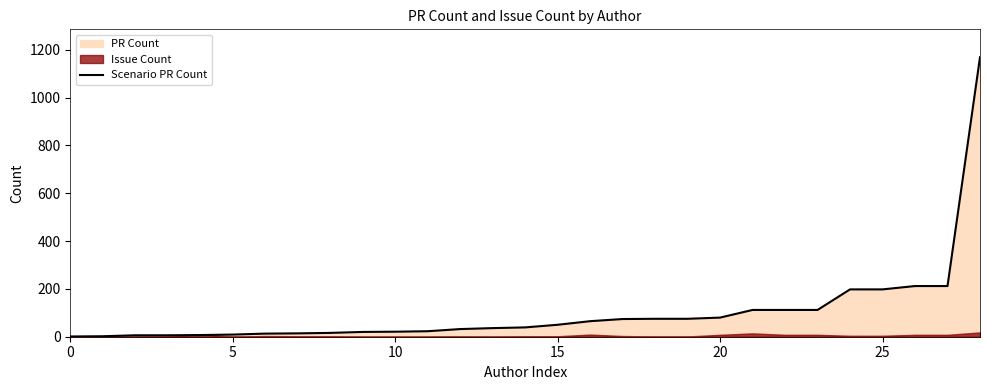

What is the value of the 19th point from the left?

75